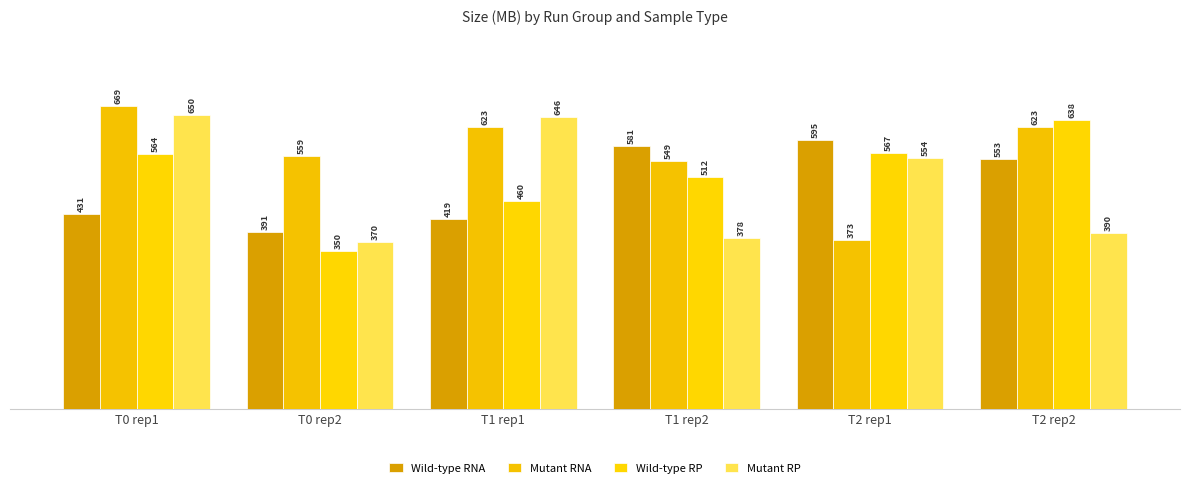

Reading right to left, what are all the values shown in this chart?

Wild-type RNA: 553	595	581	419	391	431
Mutant RNA: 623	373	549	623	559	669
Wild-type RP: 638	567	512	460	350	564
Mutant RP: 390	554	378	646	370	650